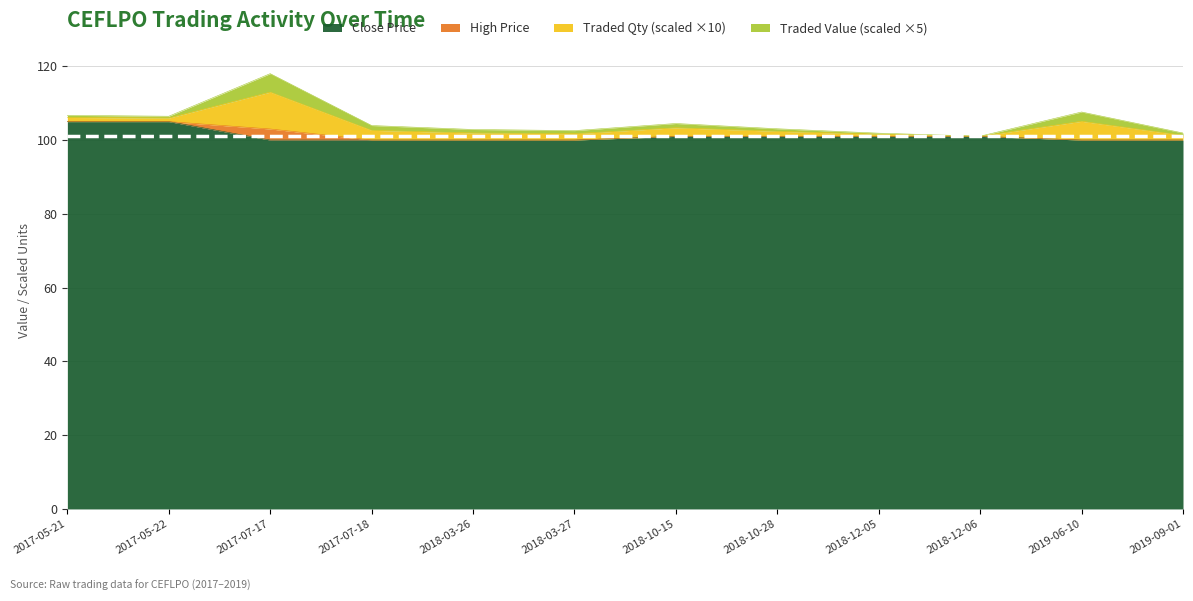

What is the lowest value of the Close Price series?

100.0